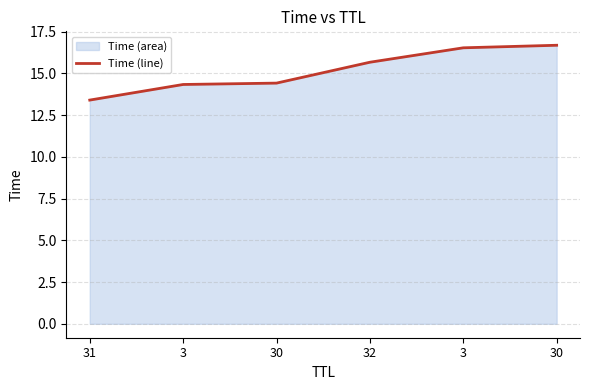

How many data points are less than 15?

3